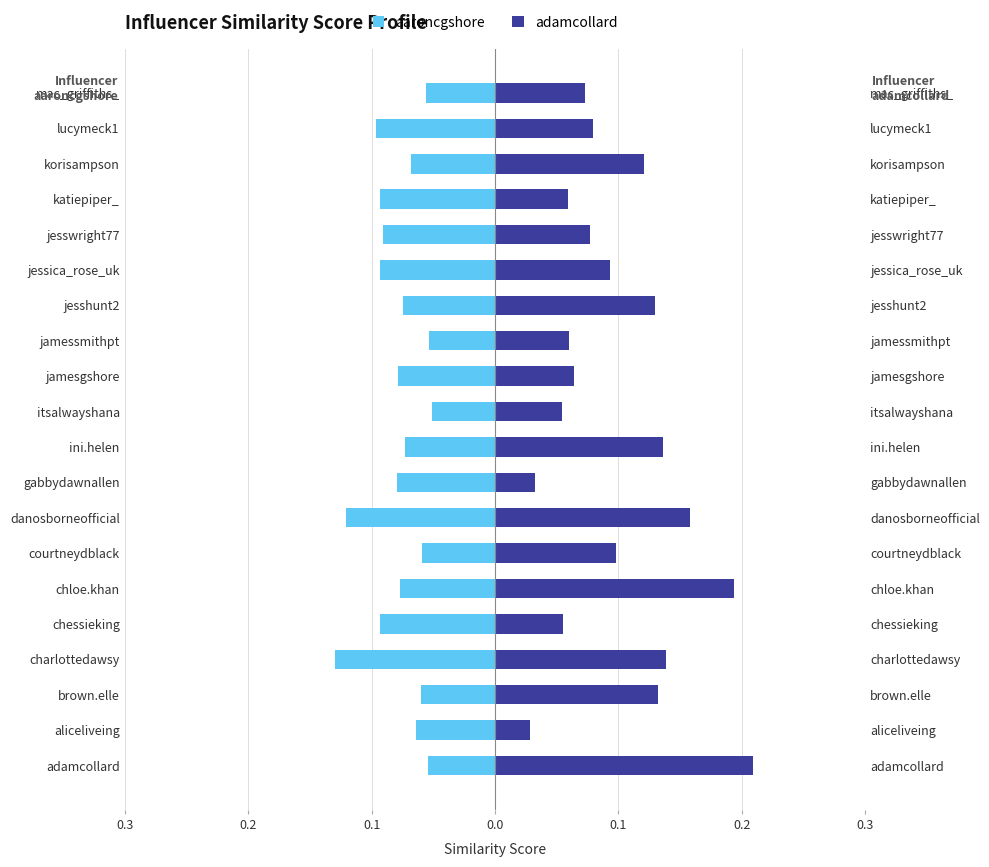

The aaroncgshore series shows -0.1 at aliceliveing. True or false?

True